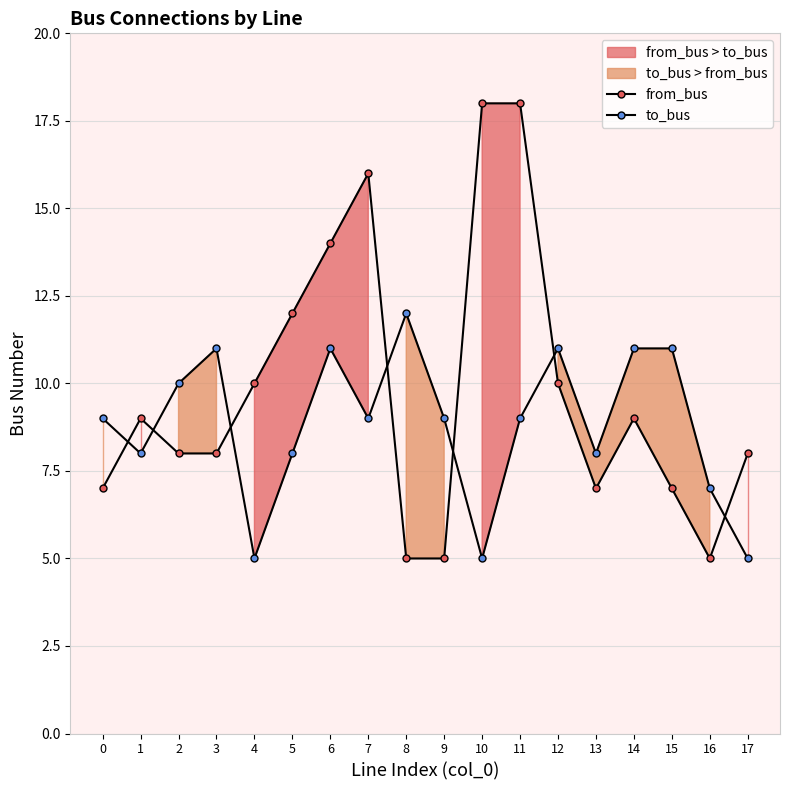

What are all the series names shown in the legend?

from_bus, to_bus